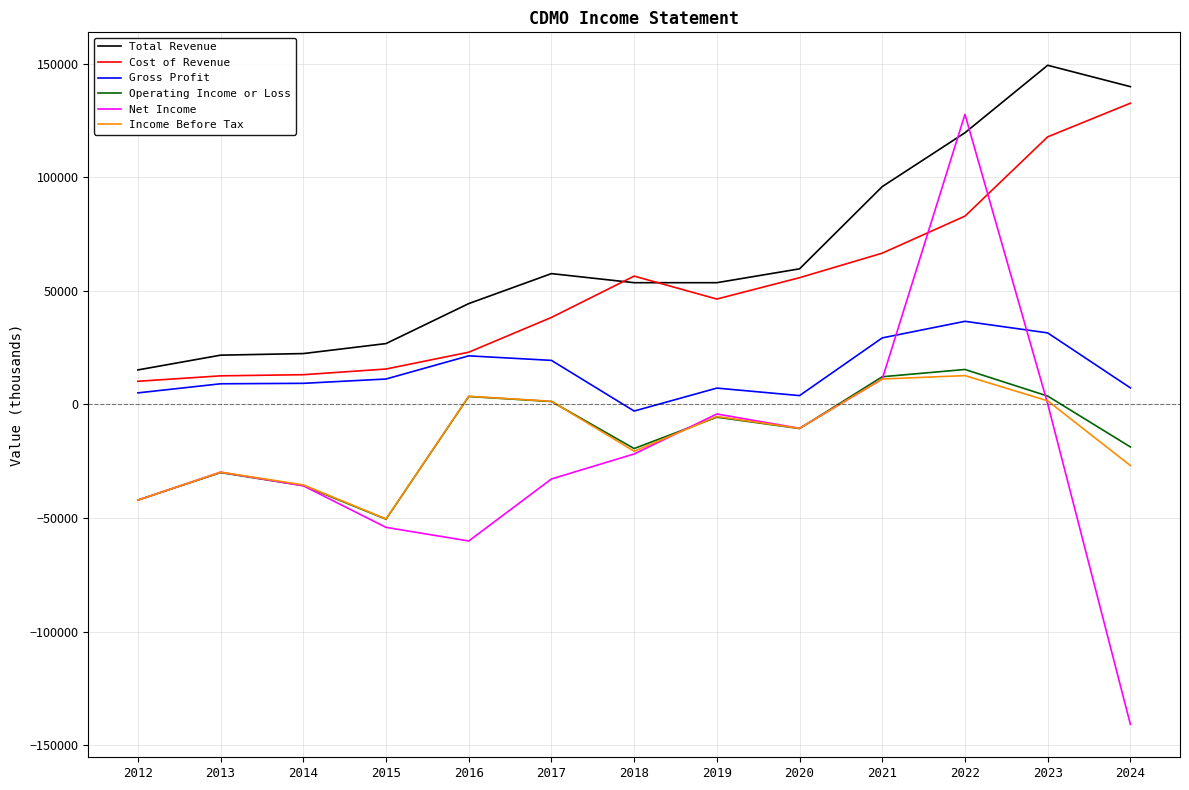

The value of Total Revenue at 2021 is 95900. True or false?

True